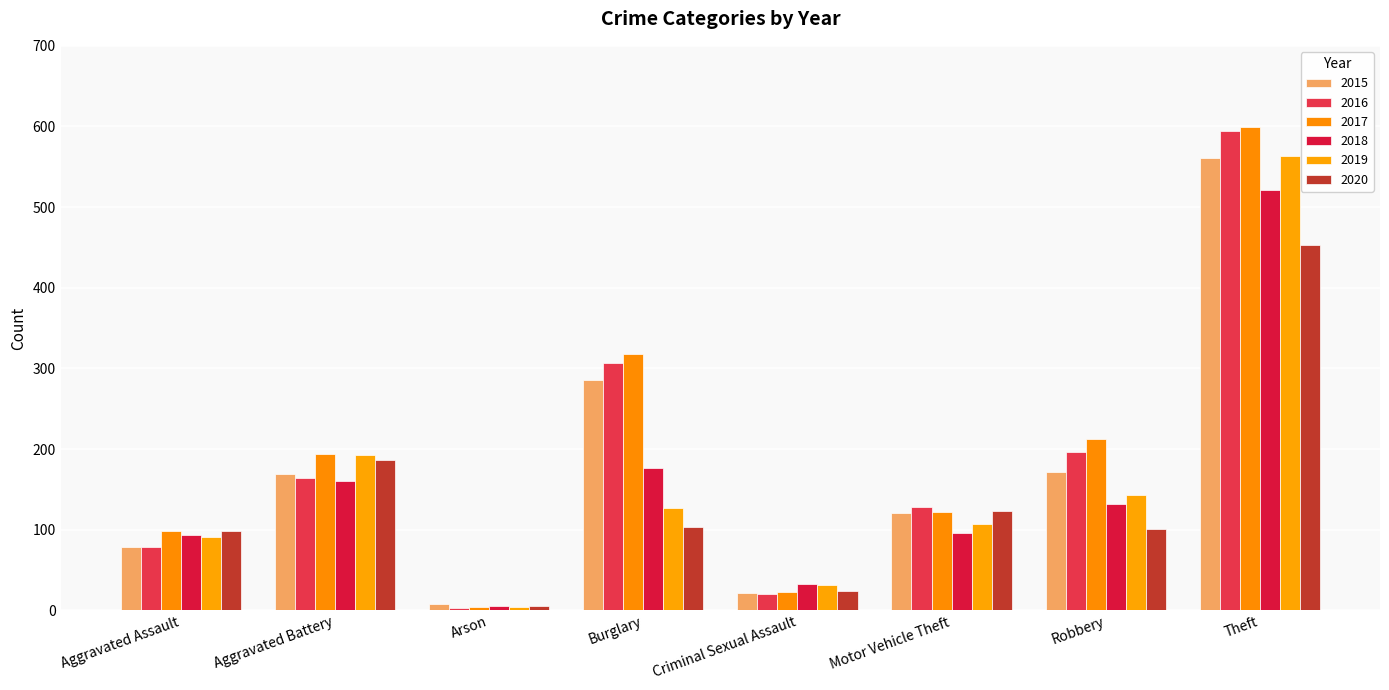

How many bars are there in total?

48